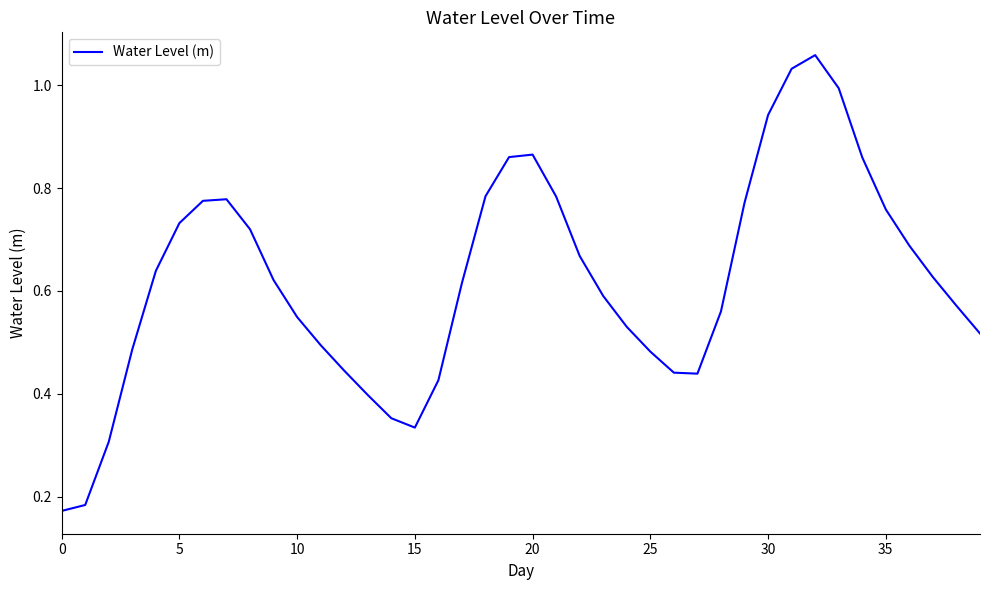

Does the chart have visible grid lines?

No